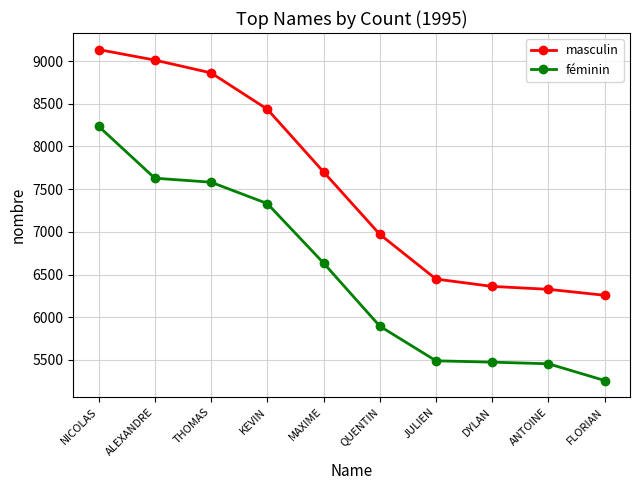

The value of masculin at MAXIME is 12601. True or false?

False